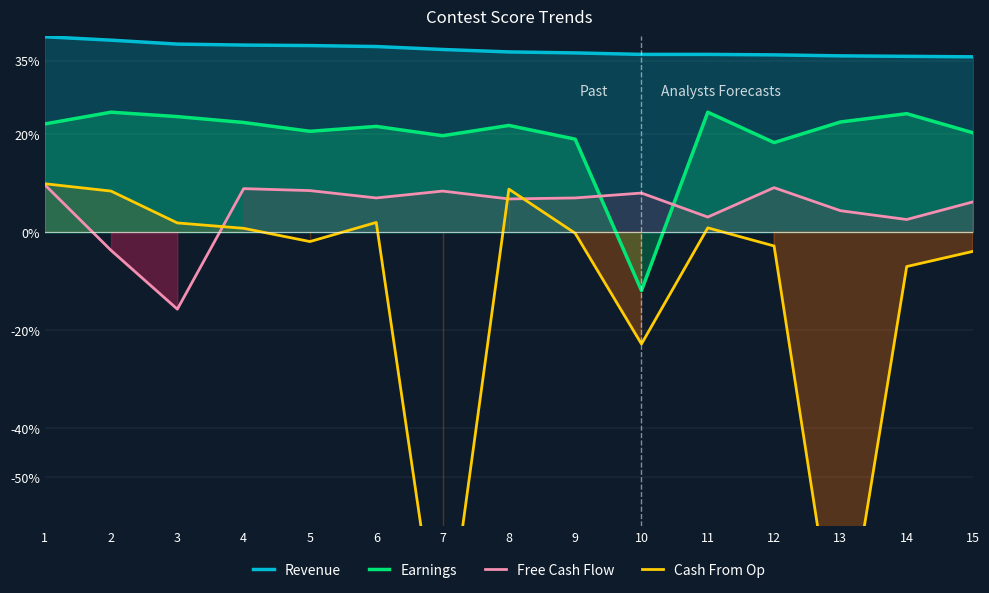

Which series changed the most between 4 and 10?

Earnings